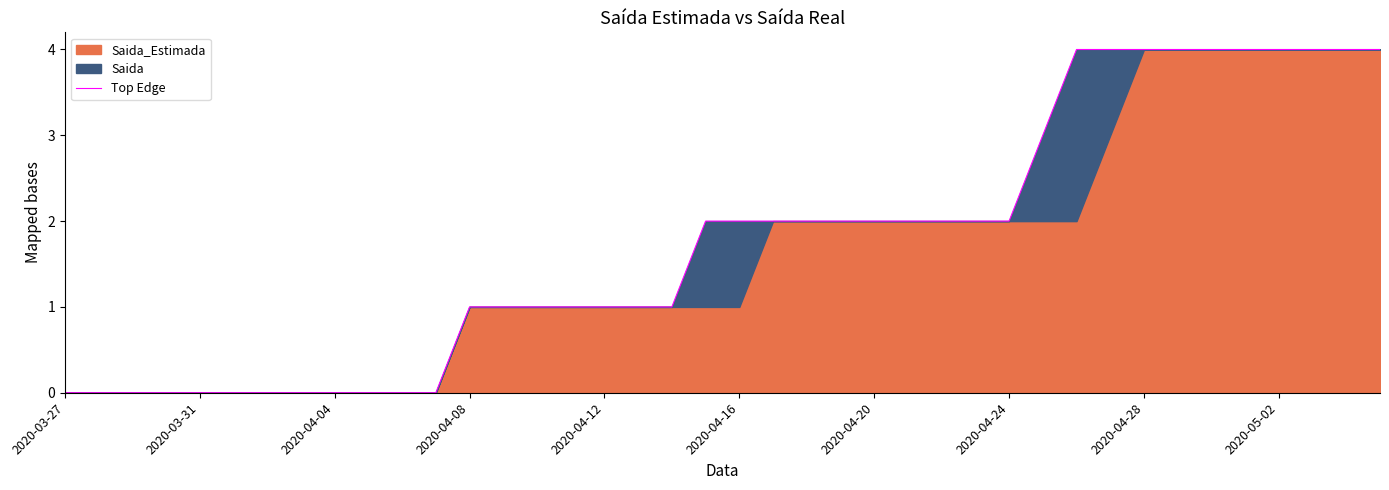

How many data points are above 2?

11